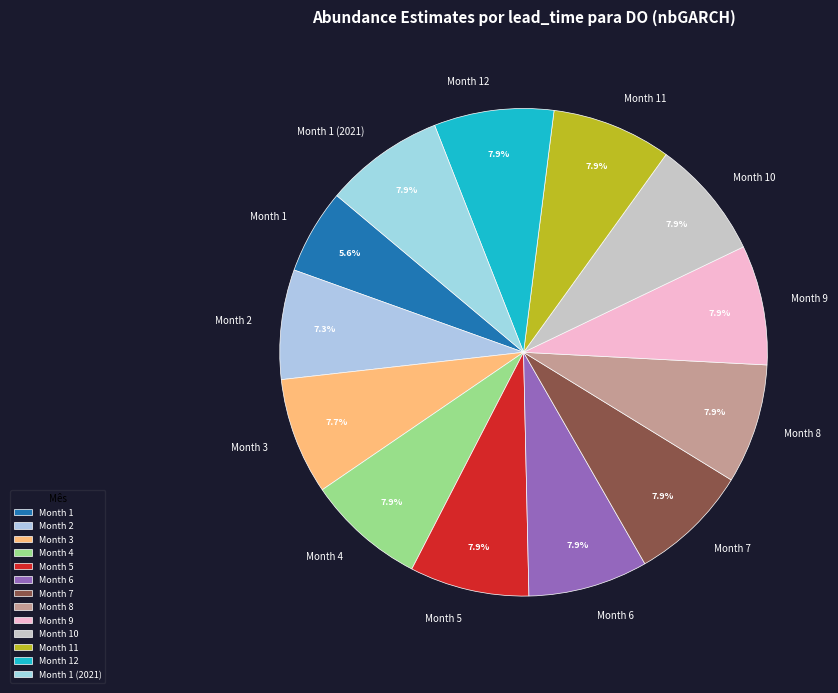

What percentage is NOT represented by Month 10?

92.1%